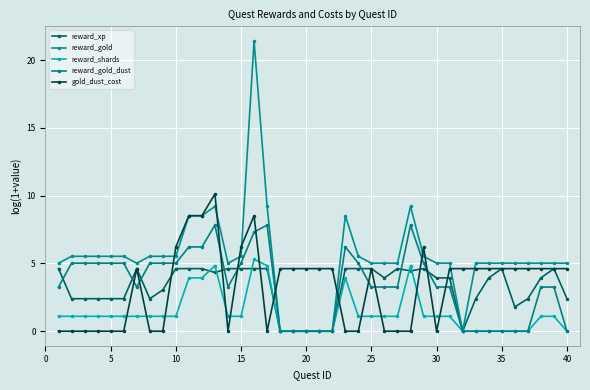

How many data points in gold_dust_cost are above 4?

24